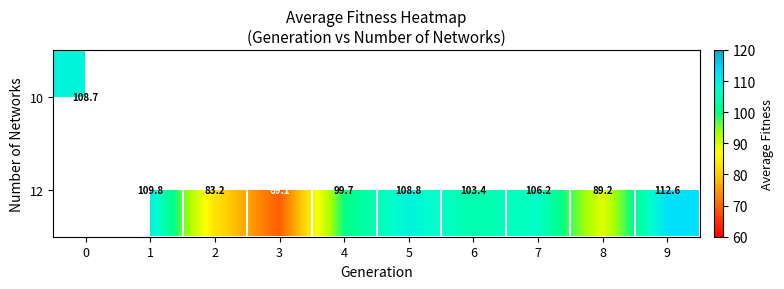

At how many categories does at least one series exceed 104?

5